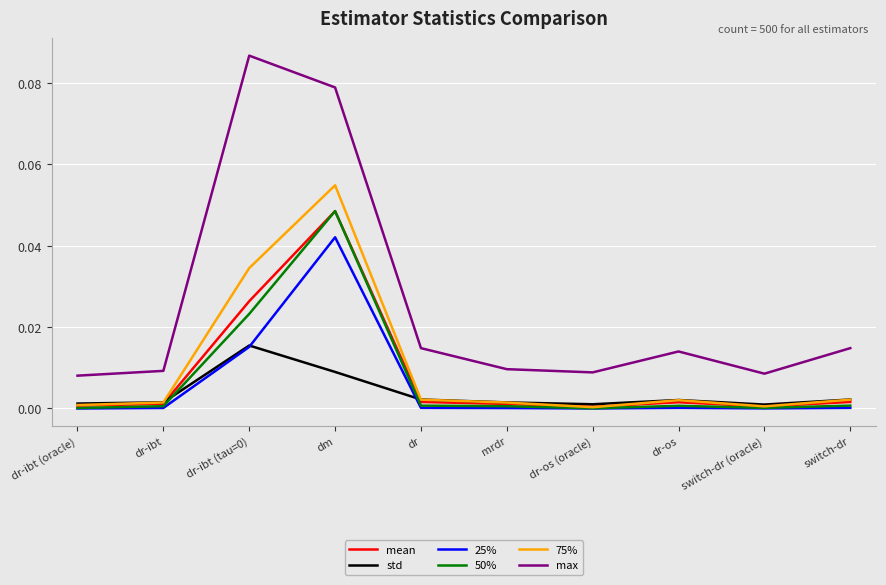

Between dr-ibt and dr-ibt (tau=0), which series saw the biggest shift?

max